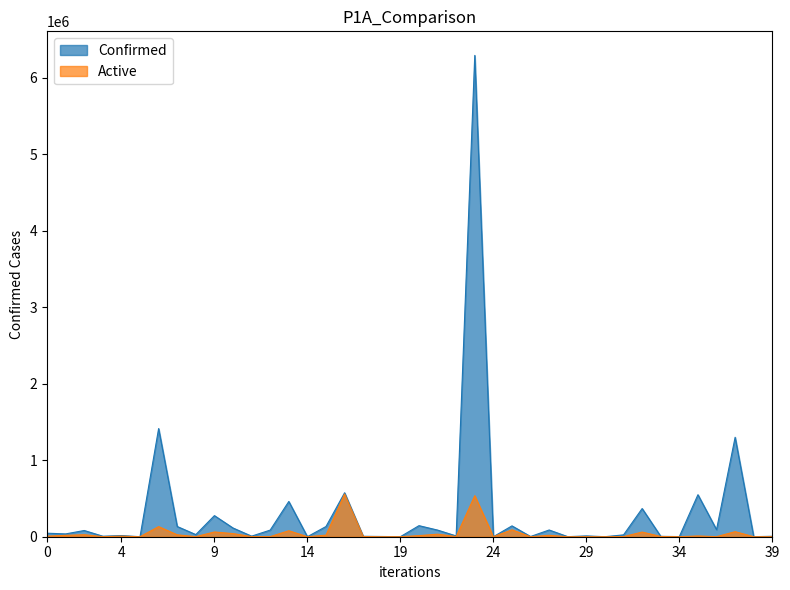

Which series has the largest total across all categories?

Confirmed